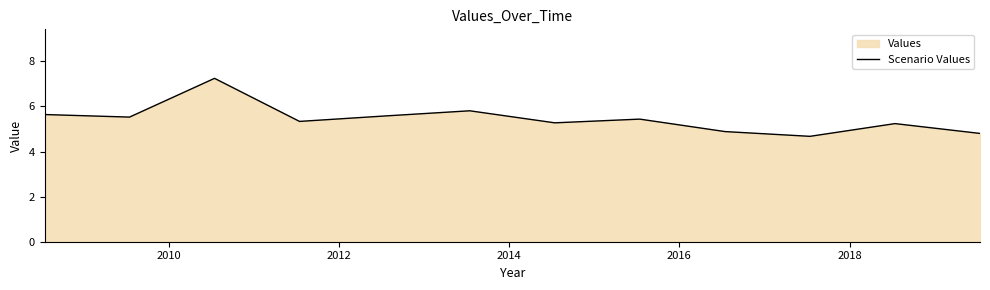

What is the value of the 8th point from the left?

5.4